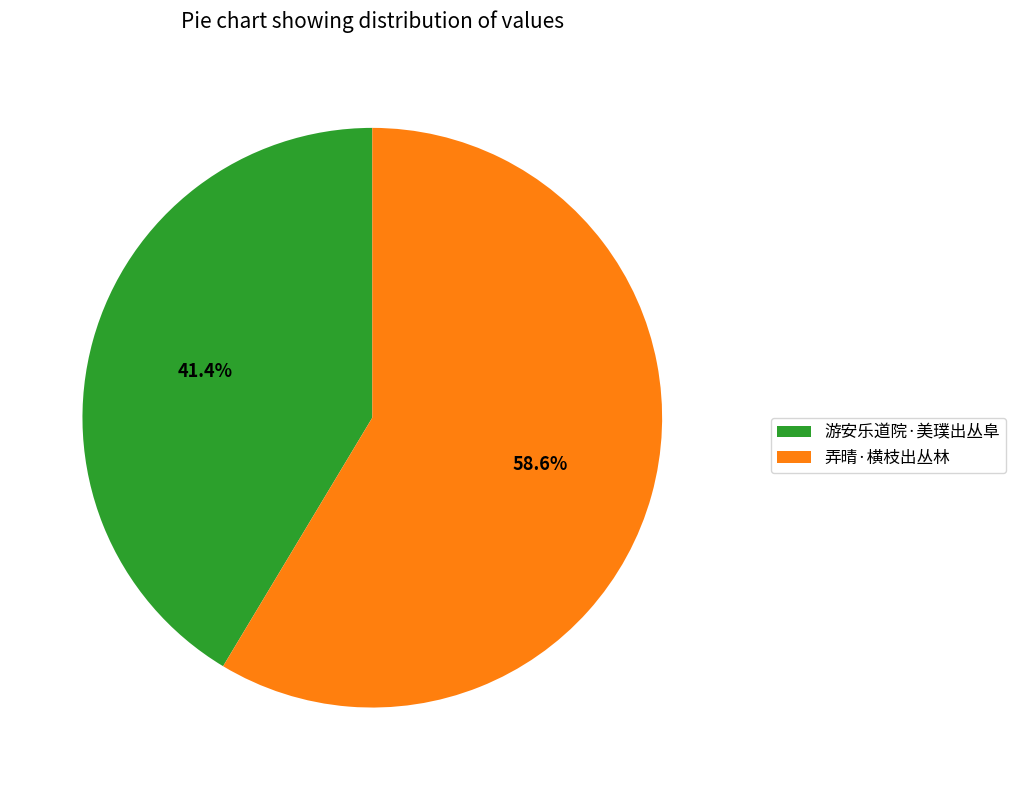

To the nearest percent, what portion does 弄晴·横枝出丛林 represent?

59%